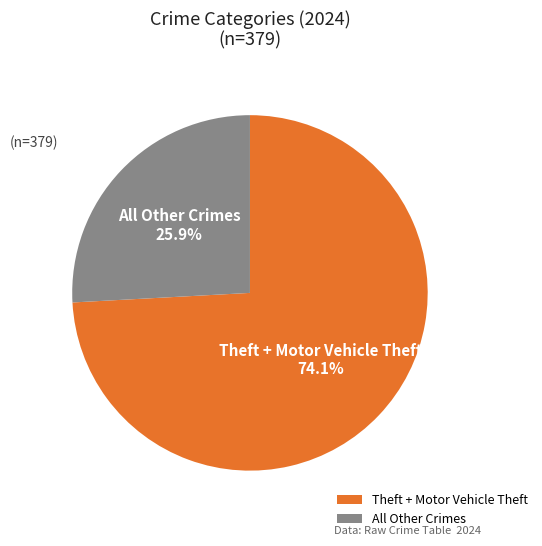

How many slices are in this pie chart?

2